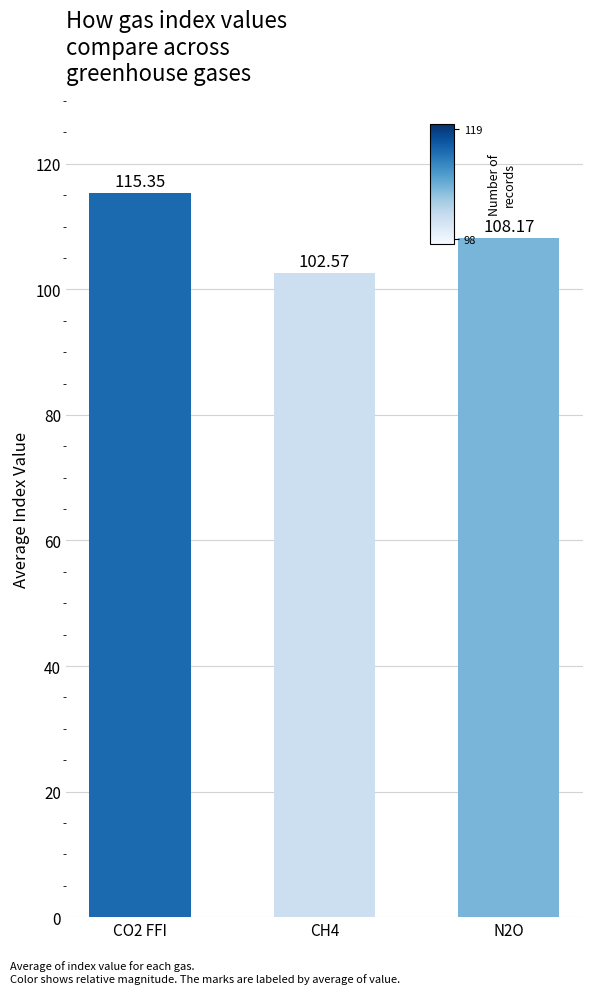

Rank the categories by value from highest to lowest.

CO2 FFI, N2O, CH4